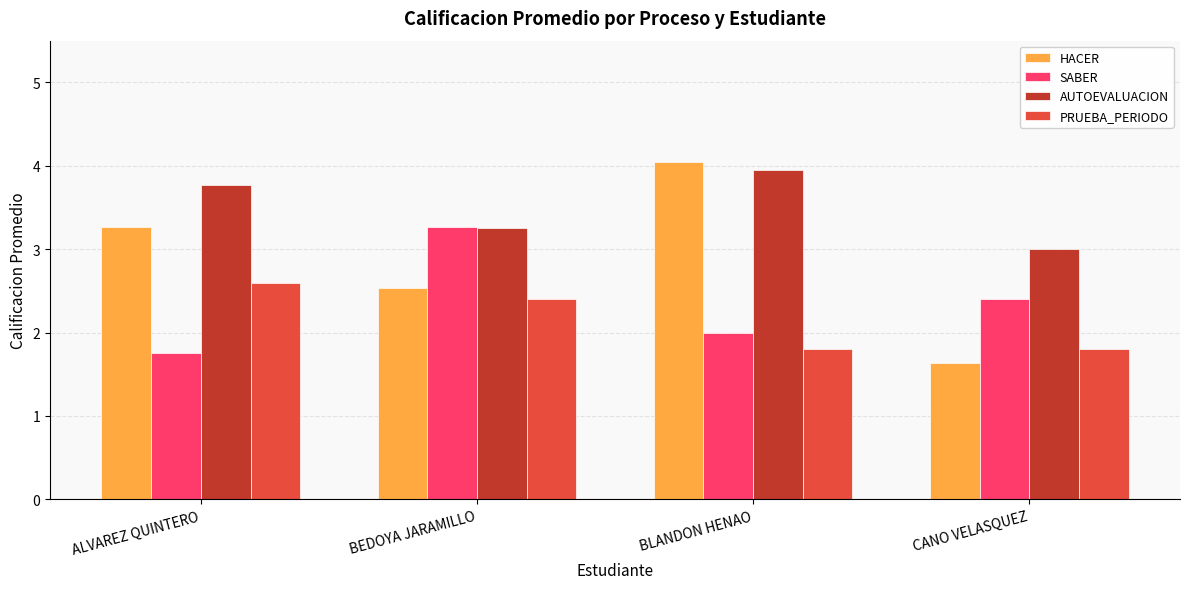

The SABER series shows 0.8 at CANO VELASQUEZ. True or false?

False